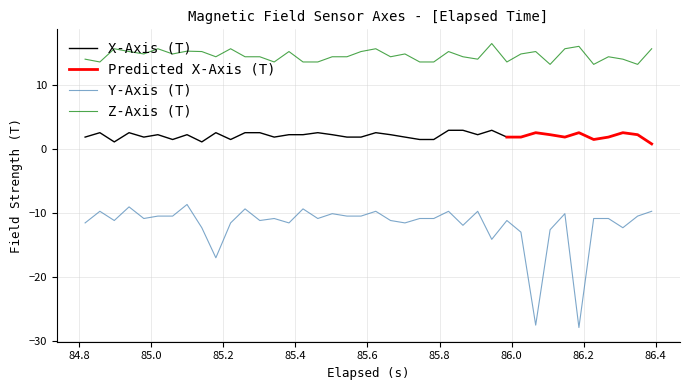

What is the difference between the maximum and minimum values in the Z-Axis (T) series?

3.2